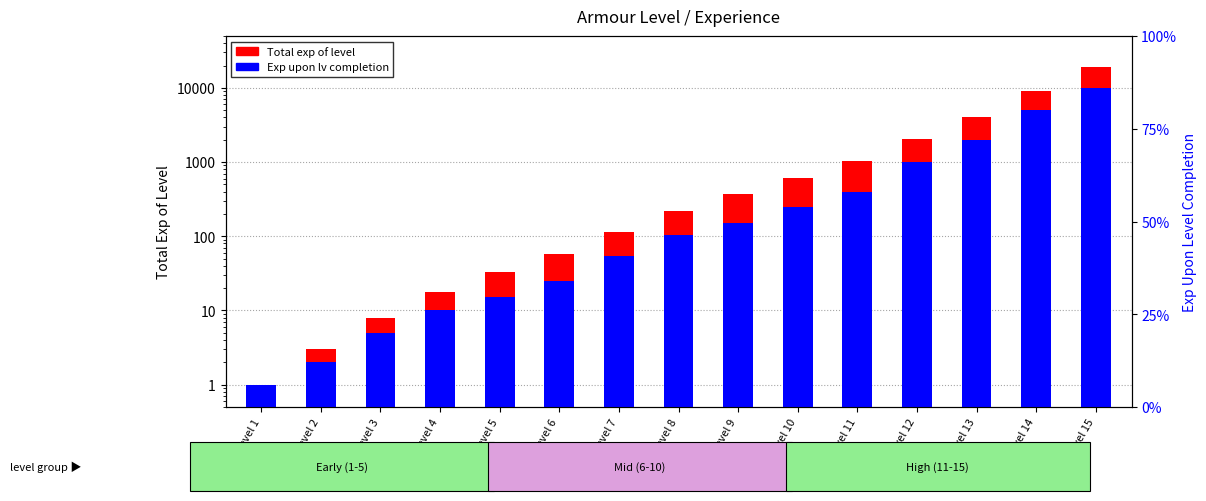

What is the greatest value displayed?

19018